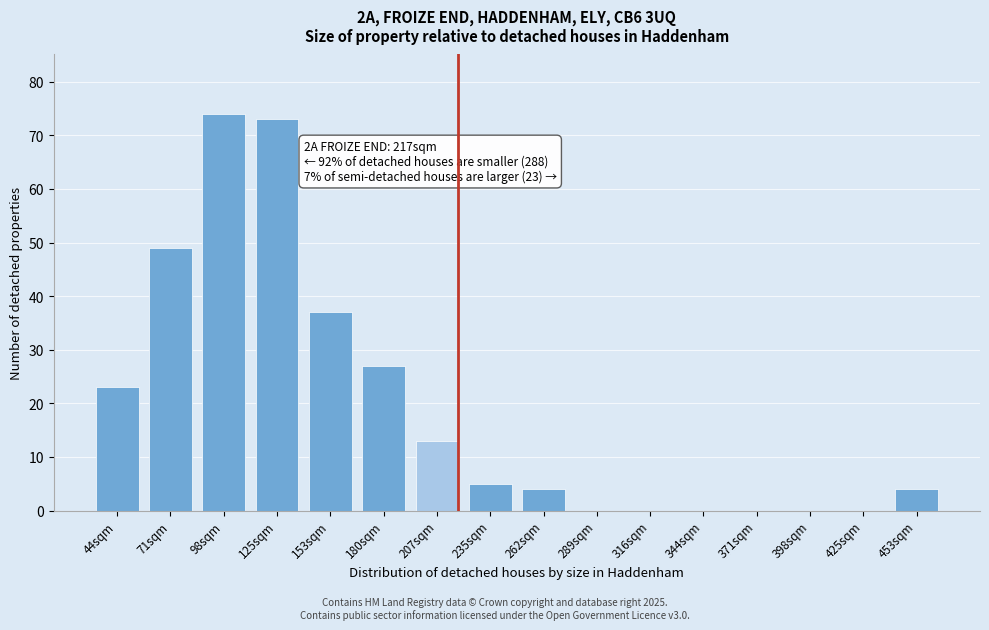

Reading right to left, transcribe all the data shown in this chart.

453sqm=4	425sqm=0	398sqm=0	371sqm=0	344sqm=0	316sqm=0	289sqm=0	262sqm=4	235sqm=5	207sqm=13	180sqm=27	153sqm=37	125sqm=73	98sqm=74	71sqm=49	44sqm=23